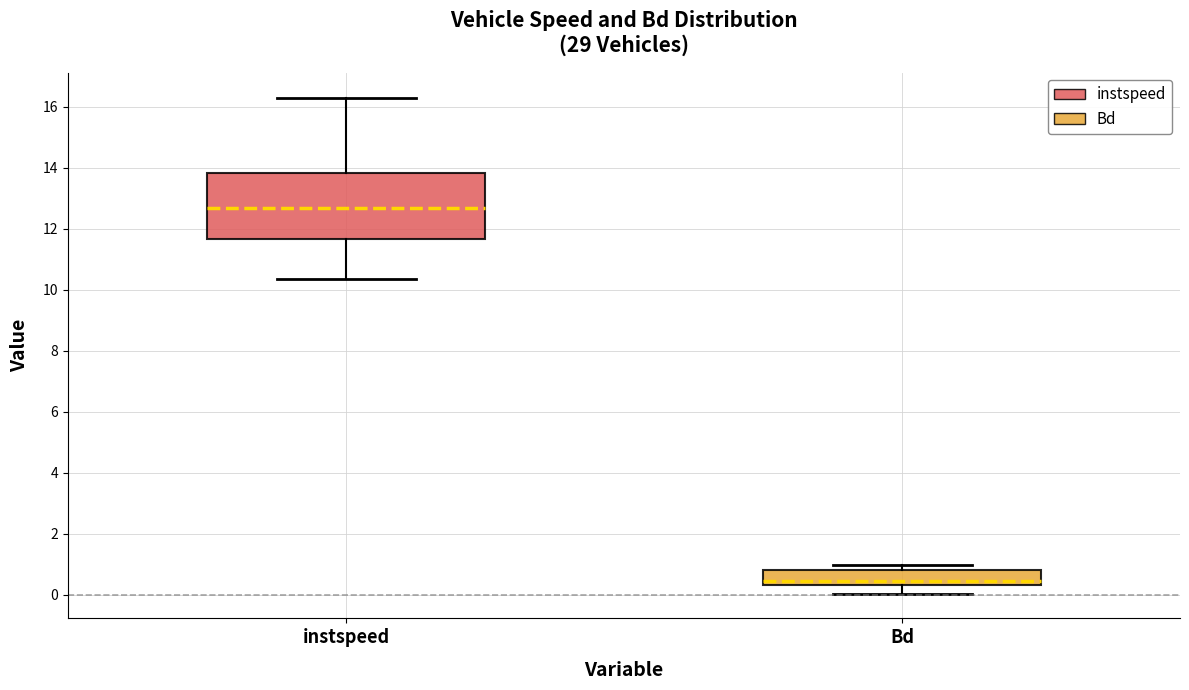

Comparing the boxes themselves (not the whiskers), which one is the tallest?

instspeed